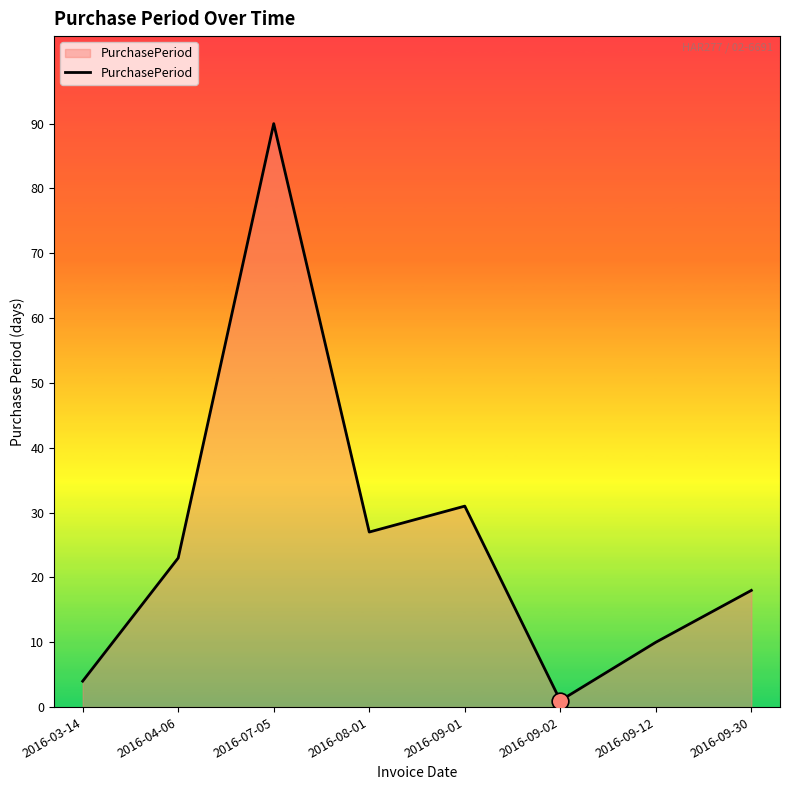

Rank the categories by value from highest to lowest.

2016-07-05, 2016-09-01, 2016-08-01, 2016-04-06, 2016-09-30, 2016-09-12, 2016-03-14, 2016-09-02